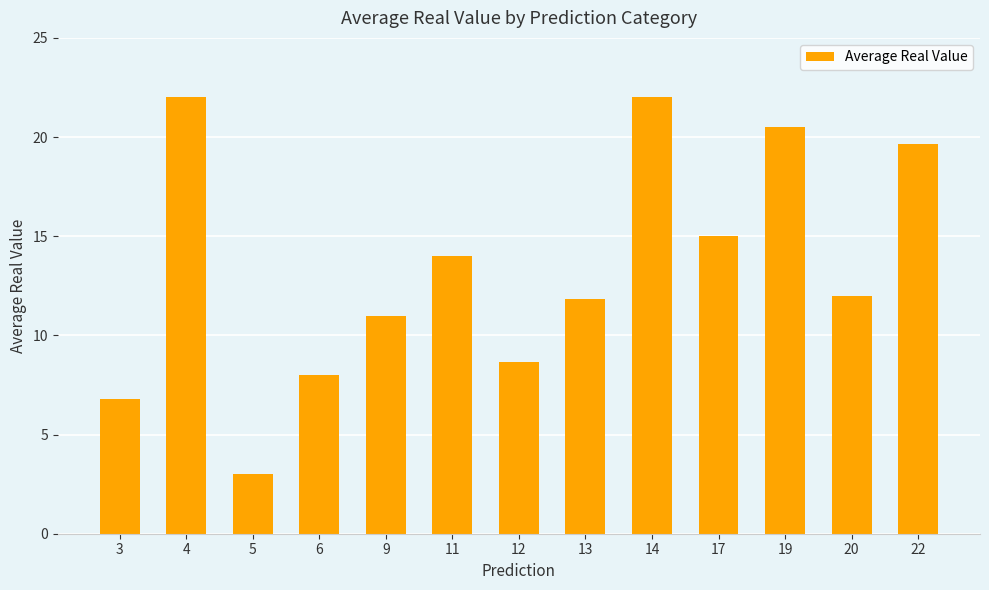

What is the smallest value displayed?

3.0